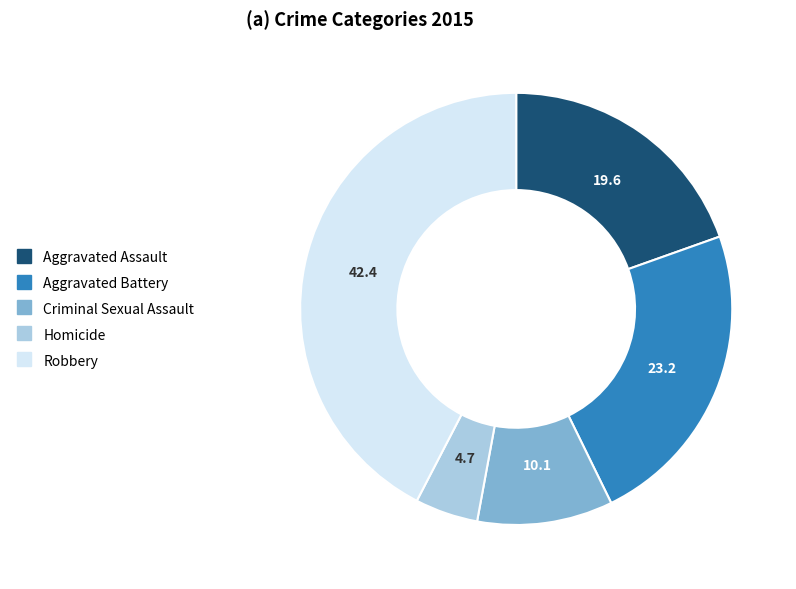

Which has a higher value, Aggravated Assault or Homicide?

Aggravated Assault